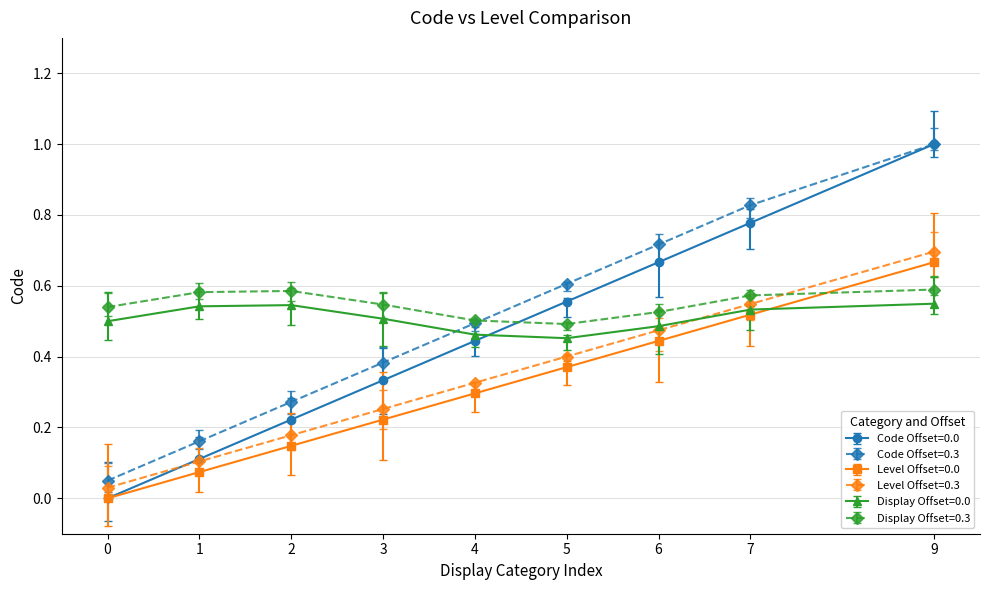

True or false: Level Offset=0.0 and Level Offset=0.3 cross at least once.

False